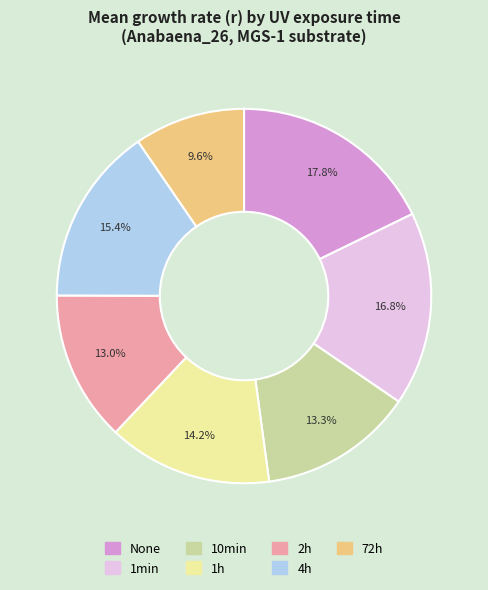

True or false: None accounts for 10% of the total.

False